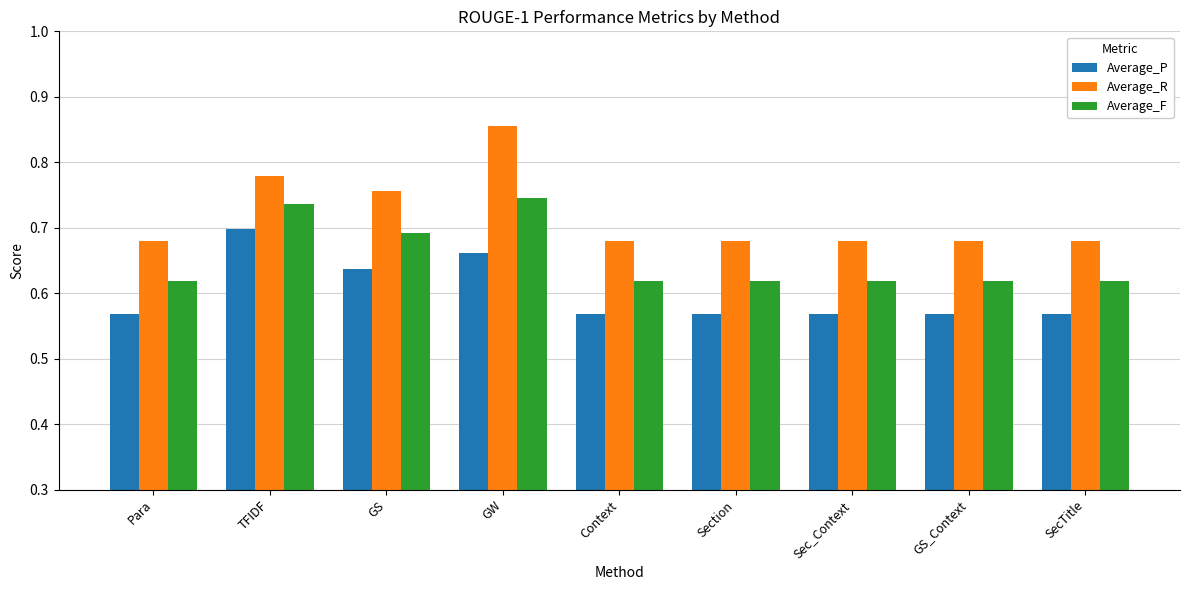

At GS, list the series in order from smallest to largest.

Average_P, Average_F, Average_R